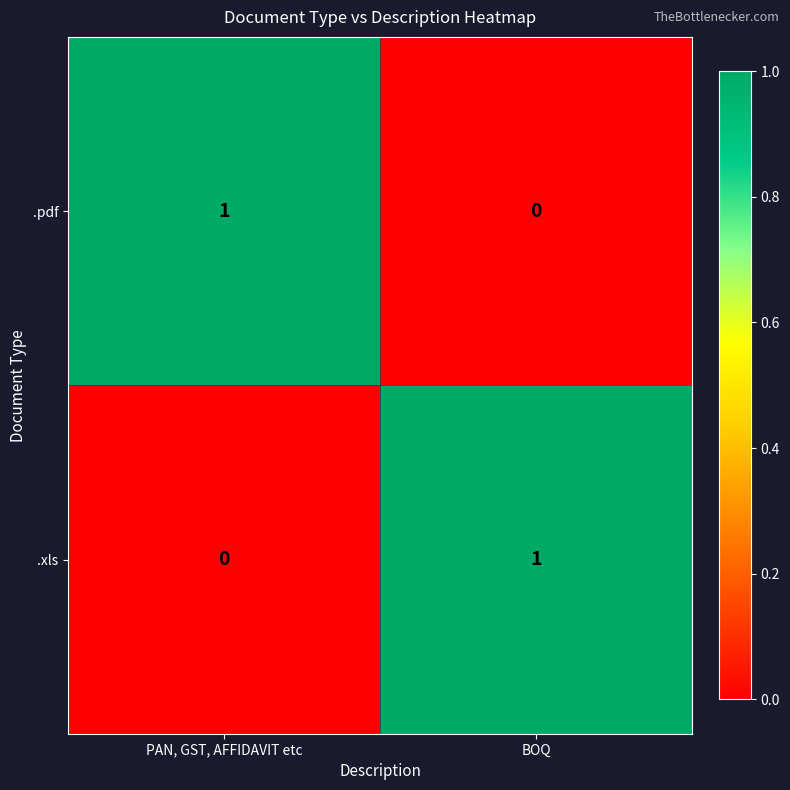

Where is .xls nearest to the value 0?

PAN, GST, AFFIDAVIT etc